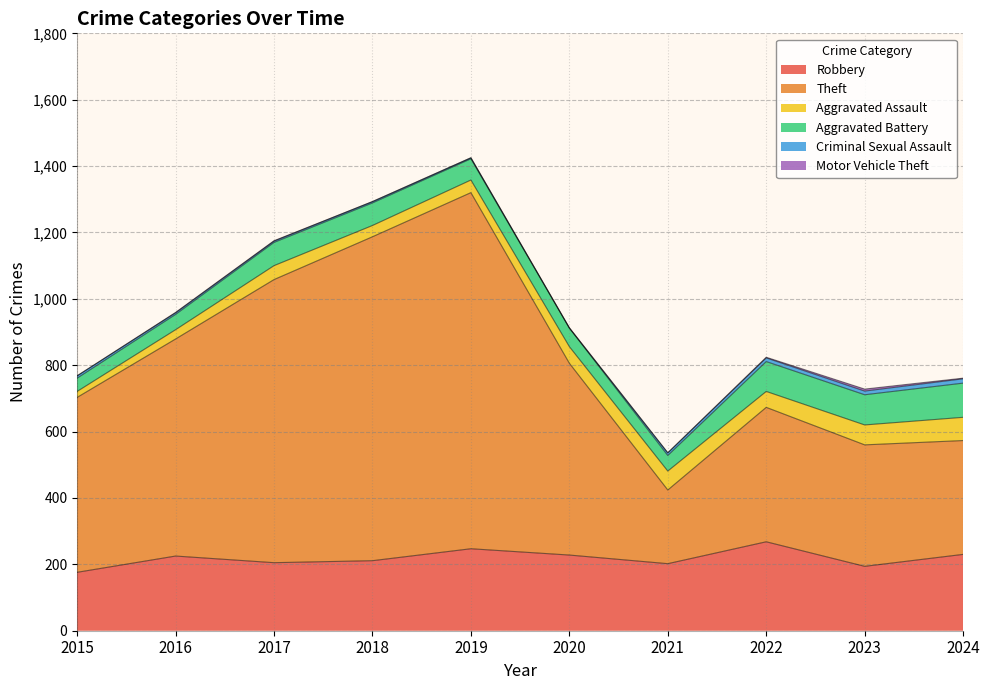

How many Motor Vehicle Theft values are between 0 and 2?

9